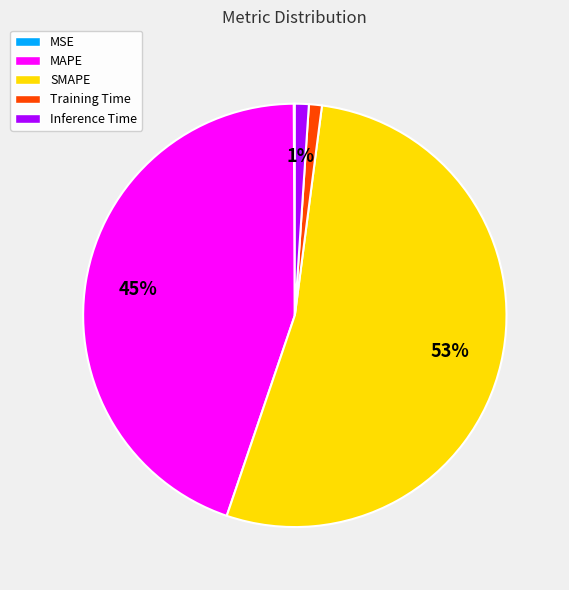

To the nearest percent, what is the difference between the SMAPE and Training Time slice percentages?

52%